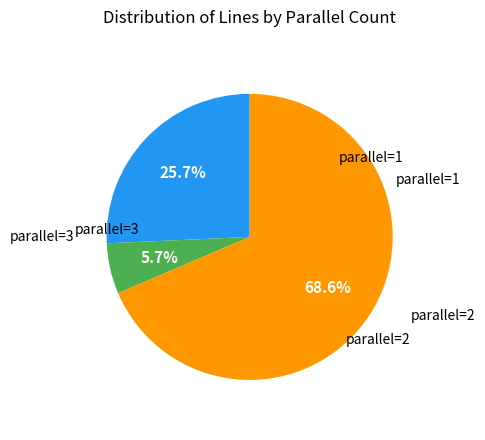

Is there a majority slice in this chart?

Yes